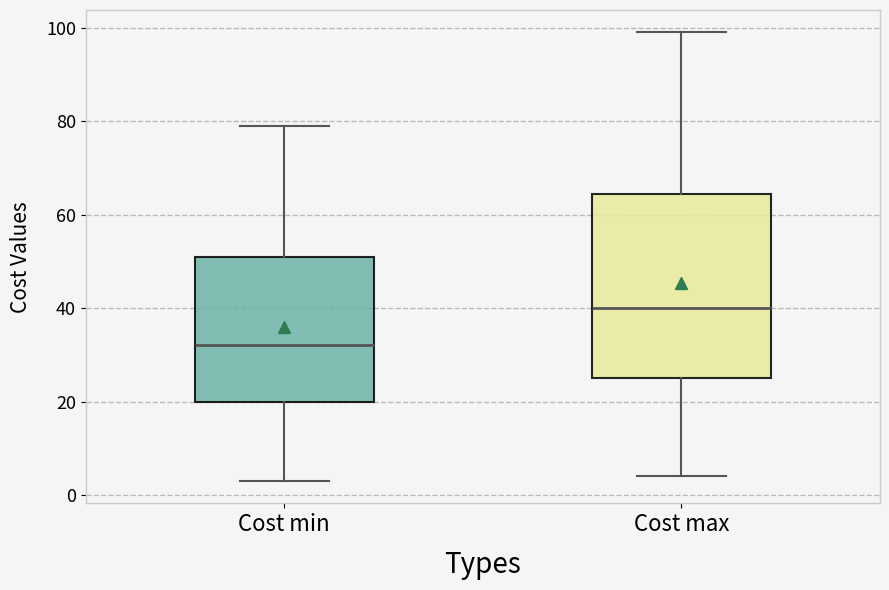

Reading left to right, read every box against the y-axis: the position of its median line, the range the box covers, and the ends of its whiskers. The values are not printed on the chart, so give them approximately, as read against the axis.

Cost min: median 32, box 20 to 52, whiskers 4 to 80
Cost max: median 40, box 26 to 64, whiskers 4 to 100